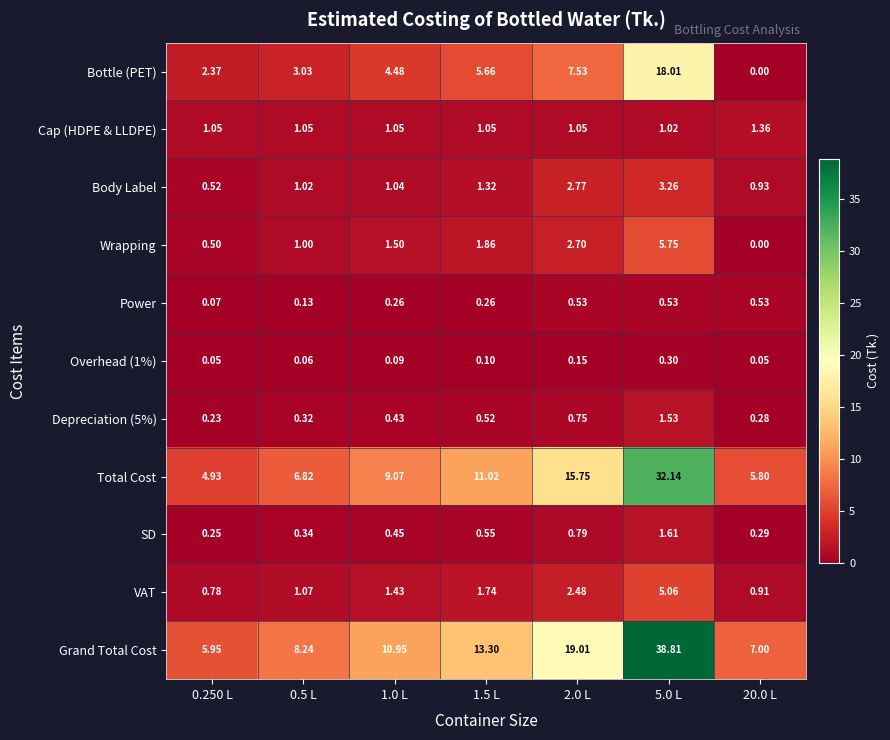

Which series has the largest total across all categories?

Grand Total Cost